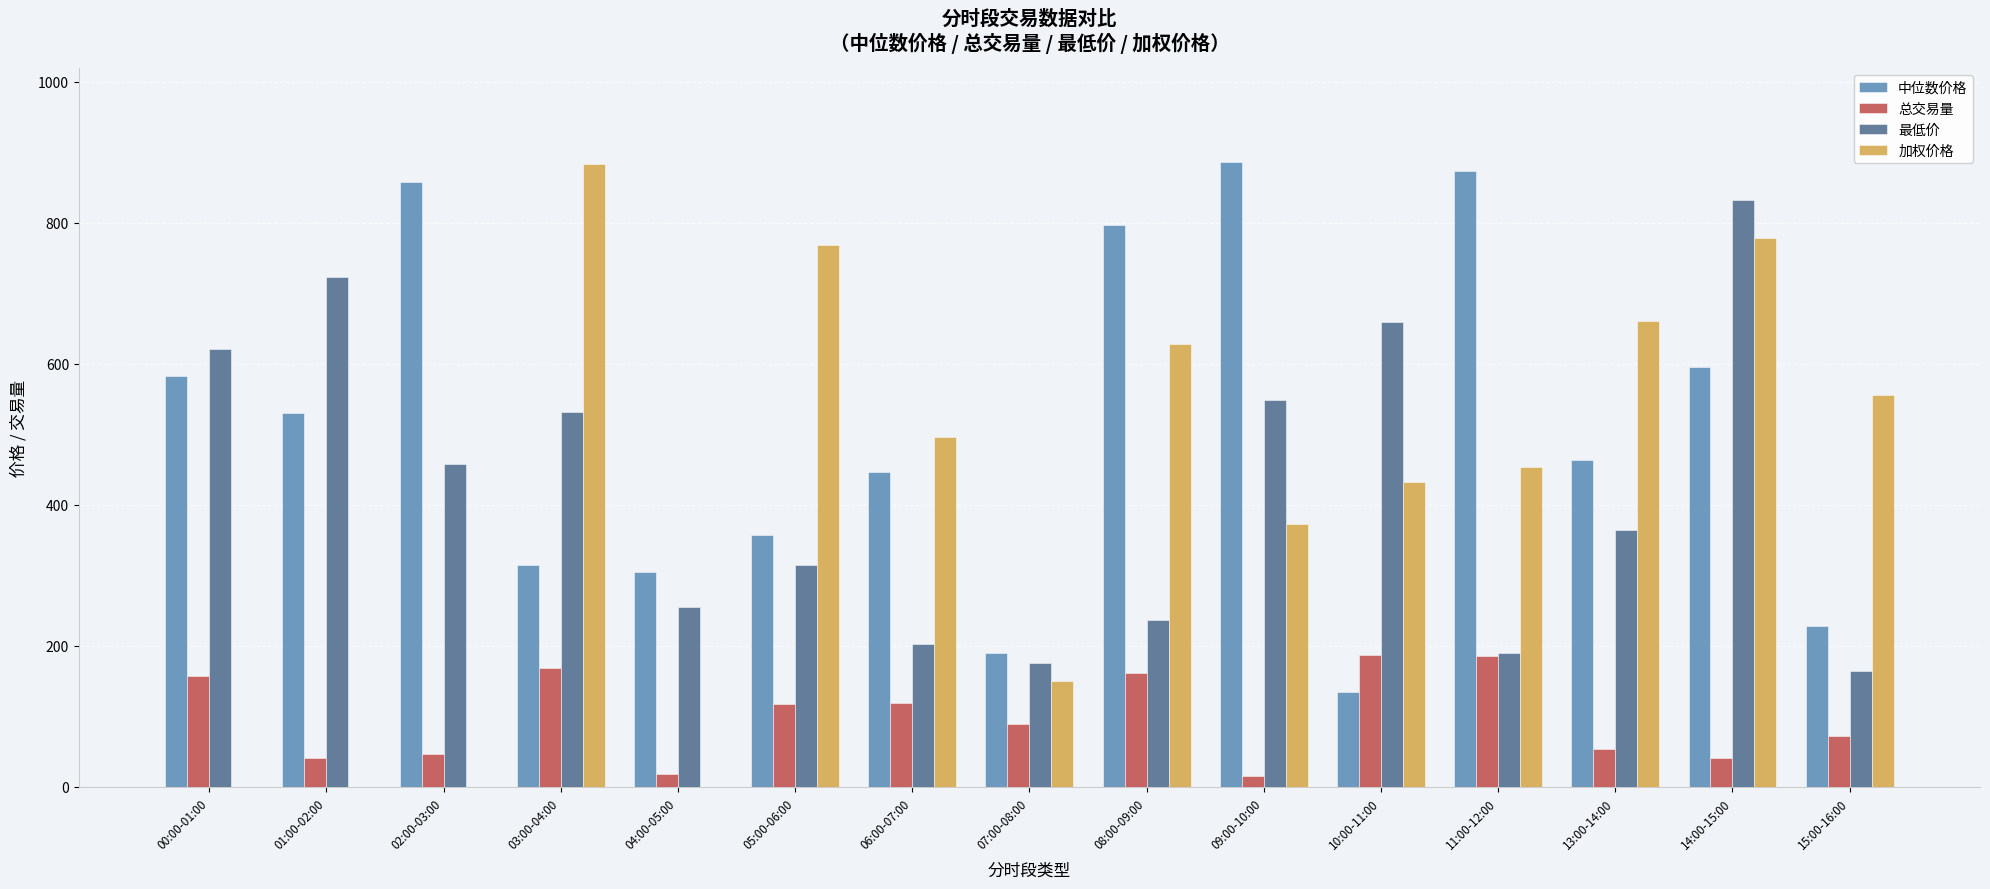

Is it true that 中位数价格 equals 797.2 at 08:00-09:00?

True